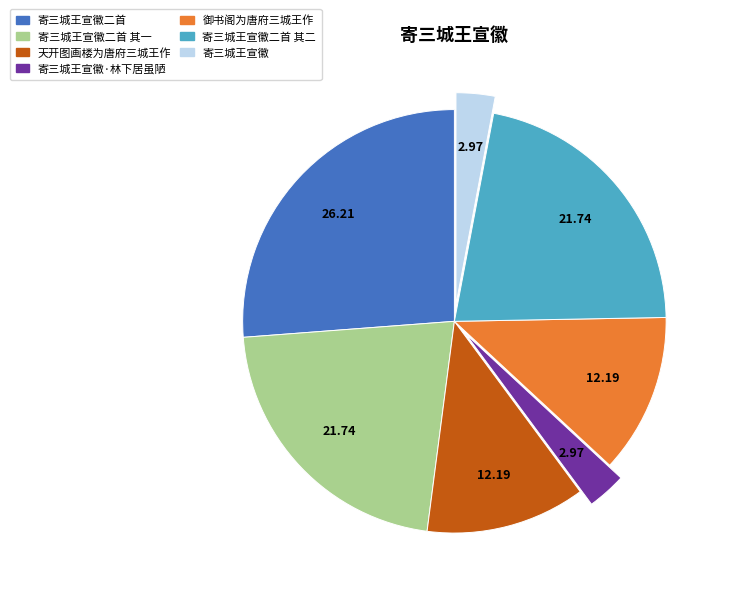

Is there any slice that represents more than half of the pie?

No